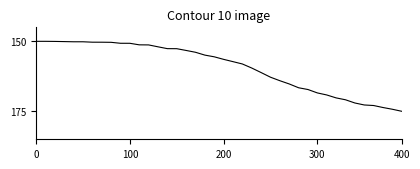

What is the difference between the maximum and minimum values?

25.0